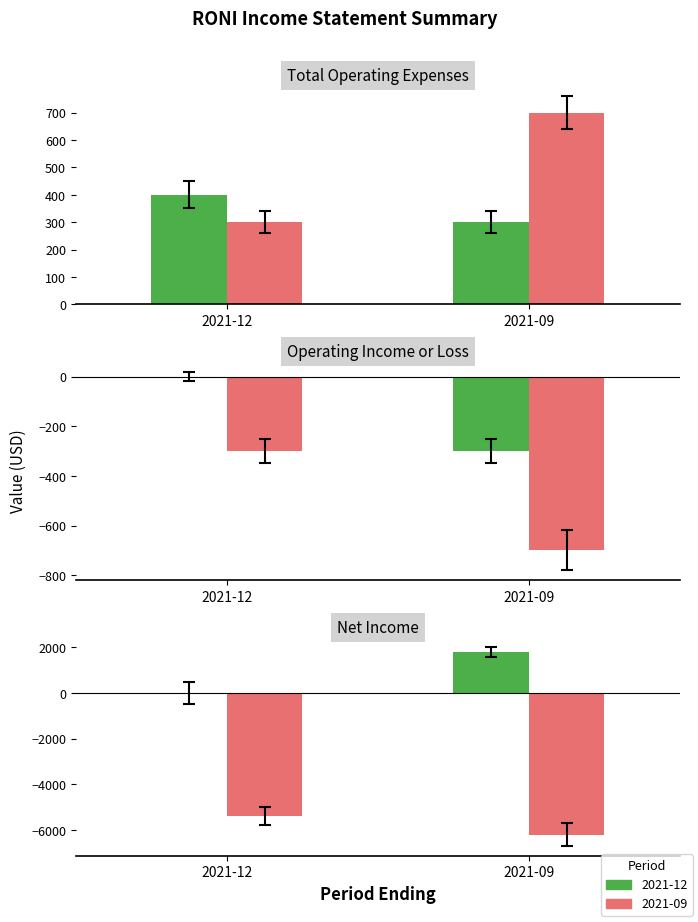

List the labels in order of 2021-12 Period value, largest first.

2021-09, 2021-12